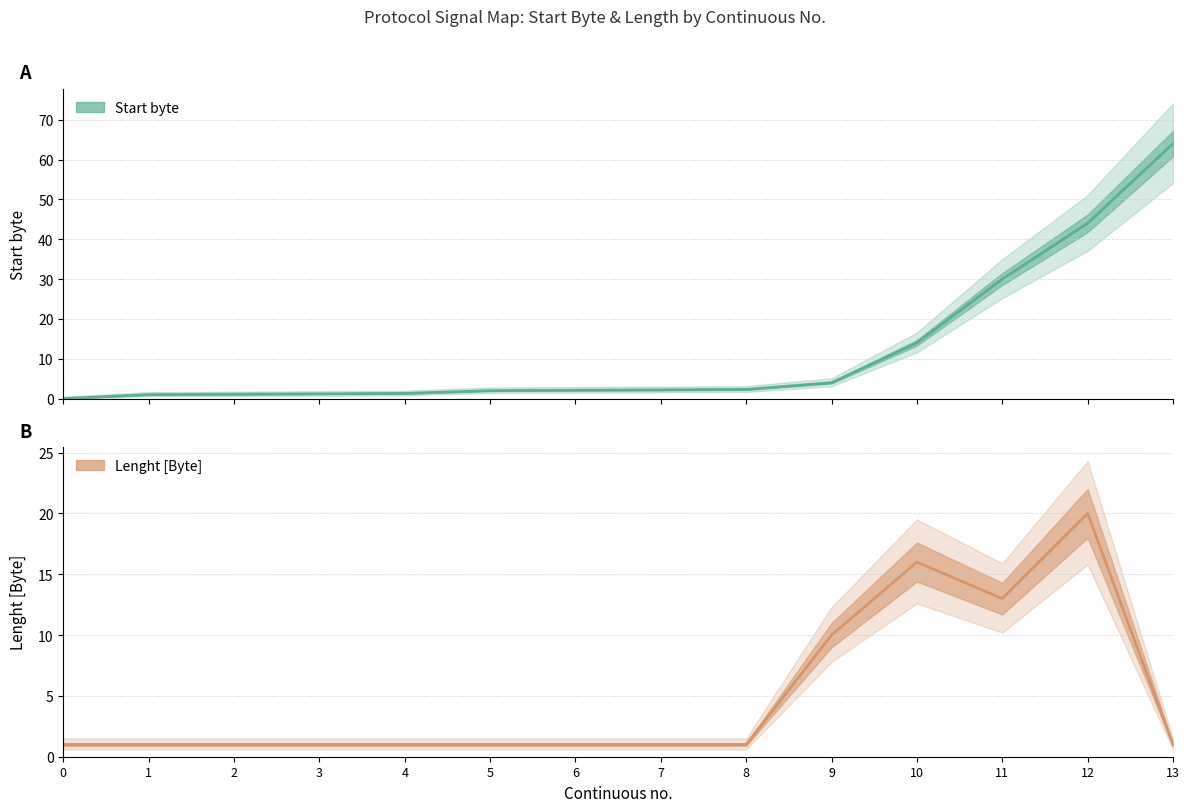

What is the value of the Lenght [Byte] point at the 2nd from the left?

1.0